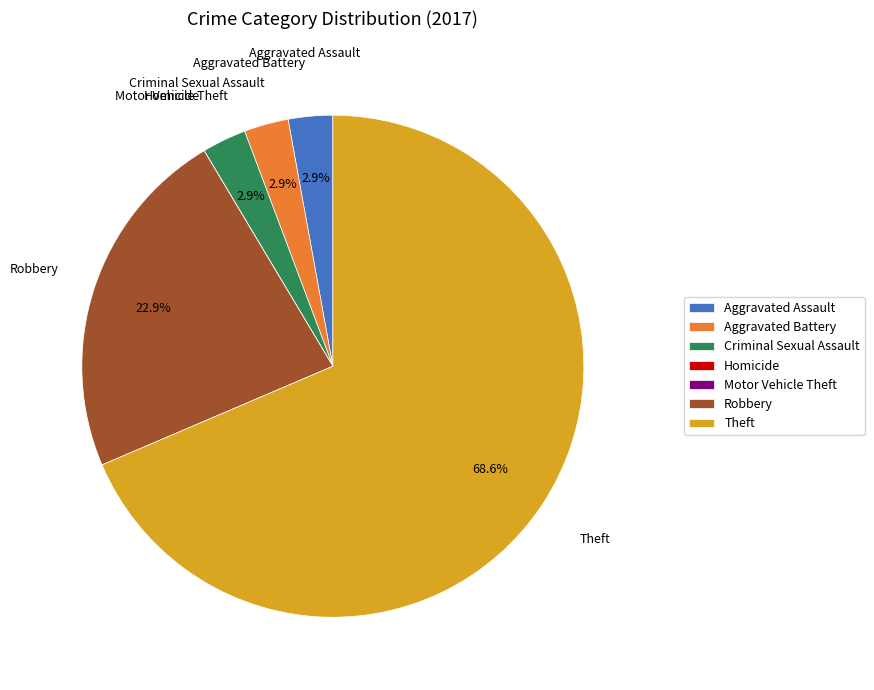

Is Theft the majority of the pie?

Yes